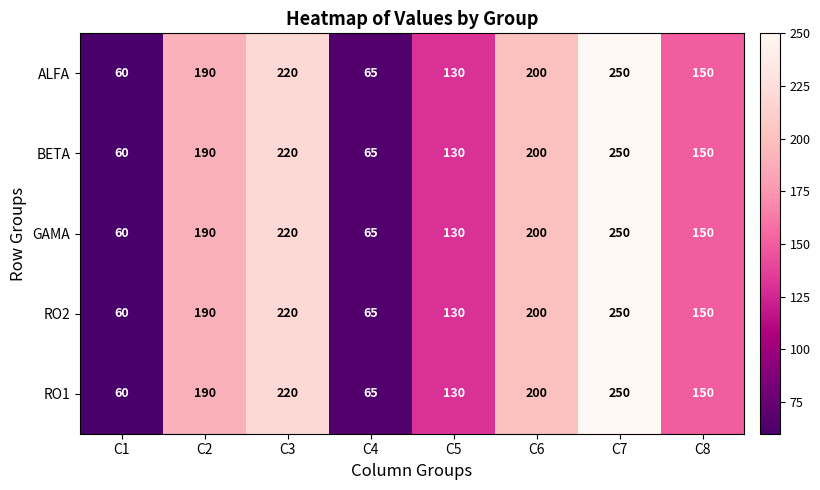

True or false: RO2 has a value of 190 at C2.

True